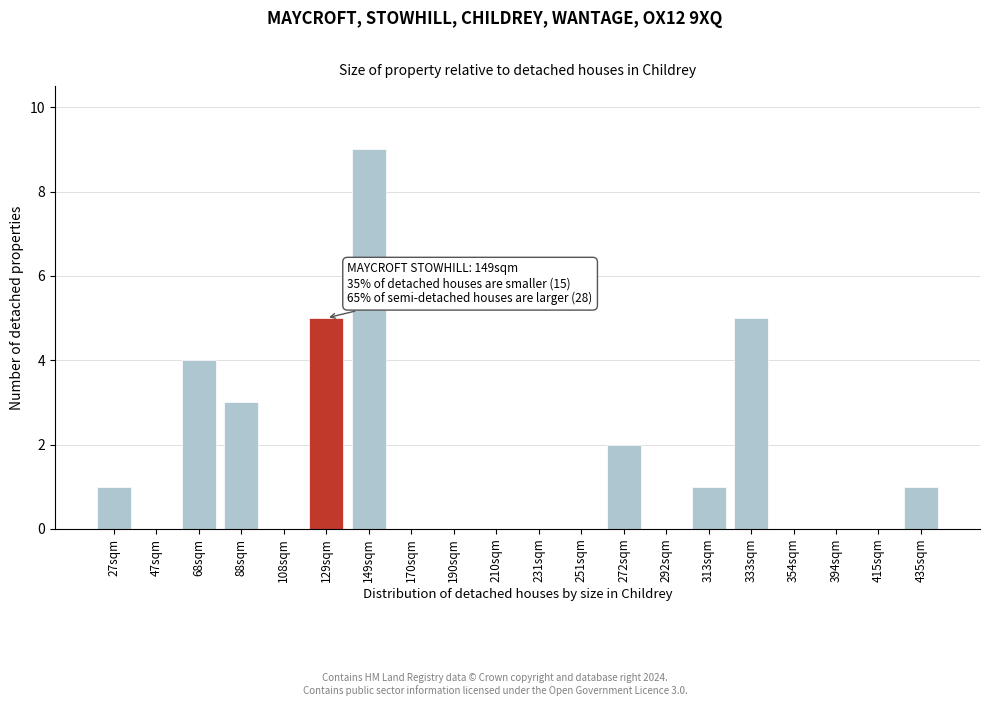

Reading left to right, extract all data points from this chart.

27sqm=1	47sqm=0	68sqm=4	88sqm=3	108sqm=0	129sqm=5	149sqm=9	170sqm=0	190sqm=0	210sqm=0	231sqm=0	251sqm=0	272sqm=2	292sqm=0	313sqm=1	333sqm=5	354sqm=0	394sqm=0	415sqm=0	435sqm=1